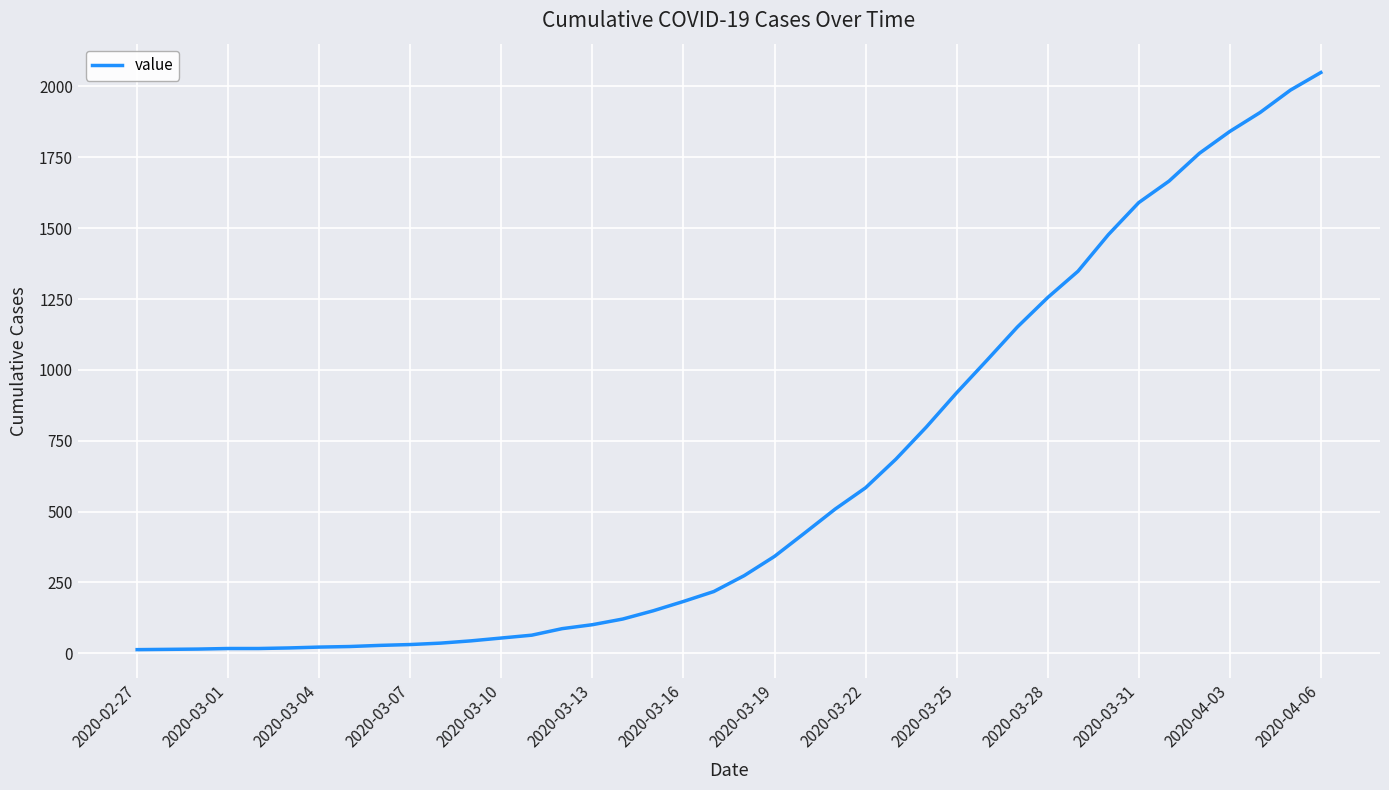

What is the difference between the maximum and minimum values?

2036